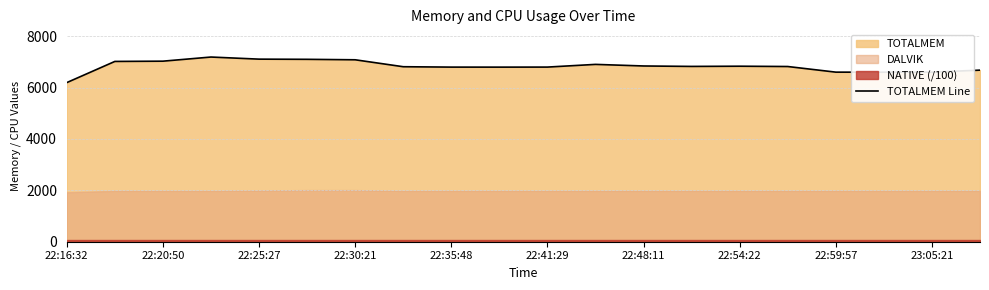

What is the lowest value of the TOTALMEM Line series?

6192